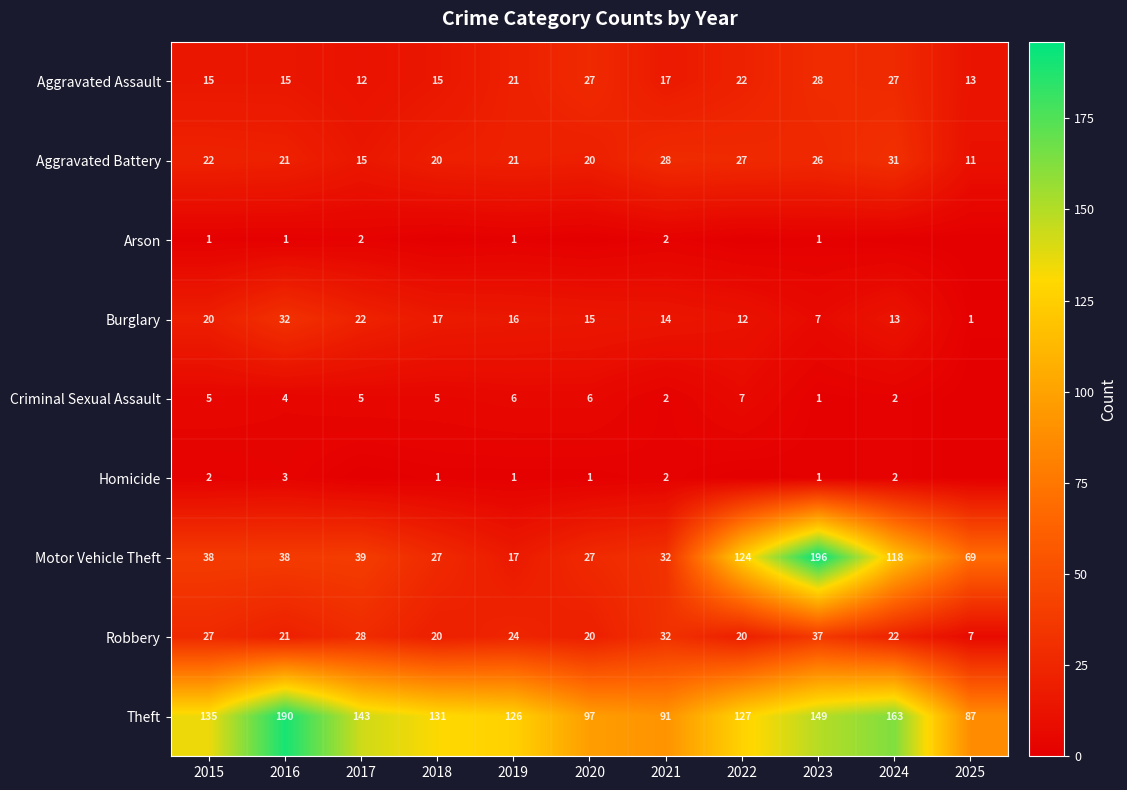

Which category has the highest value in the Aggravated Assault series?

2023